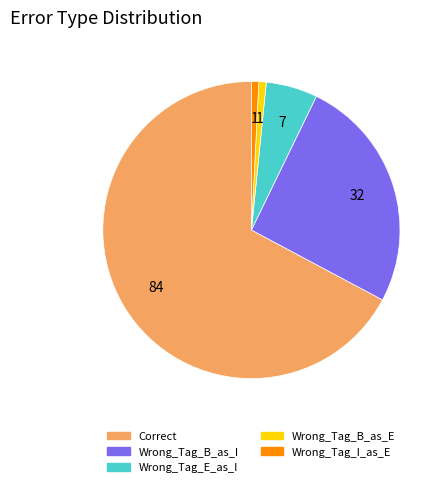

What is the largest slice in the pie chart?

Correct